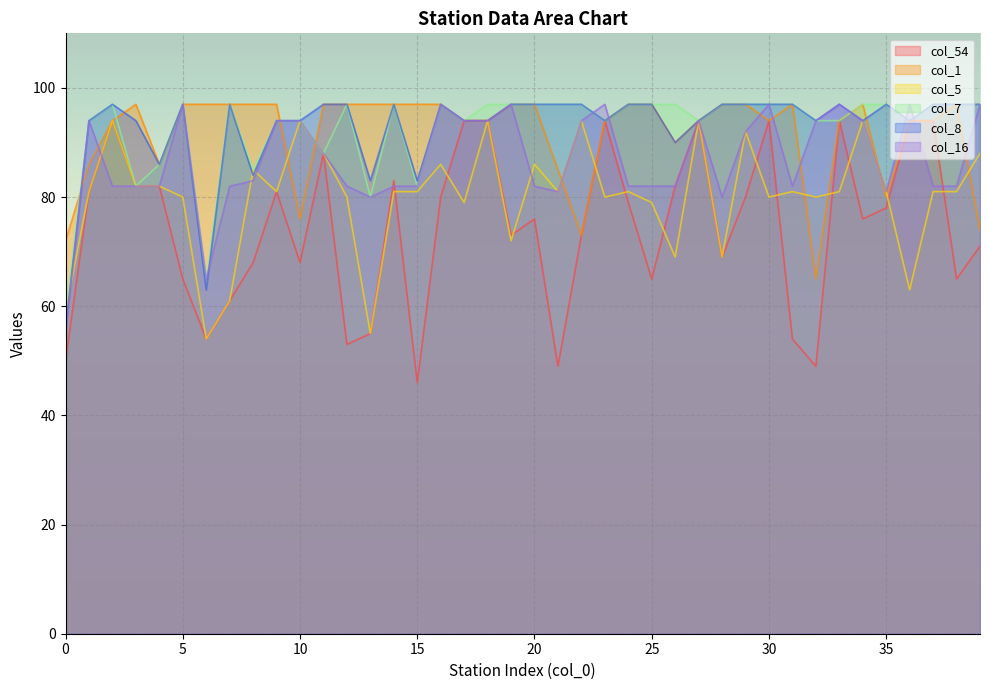

What is the difference between the highest and lowest values at 30?

17